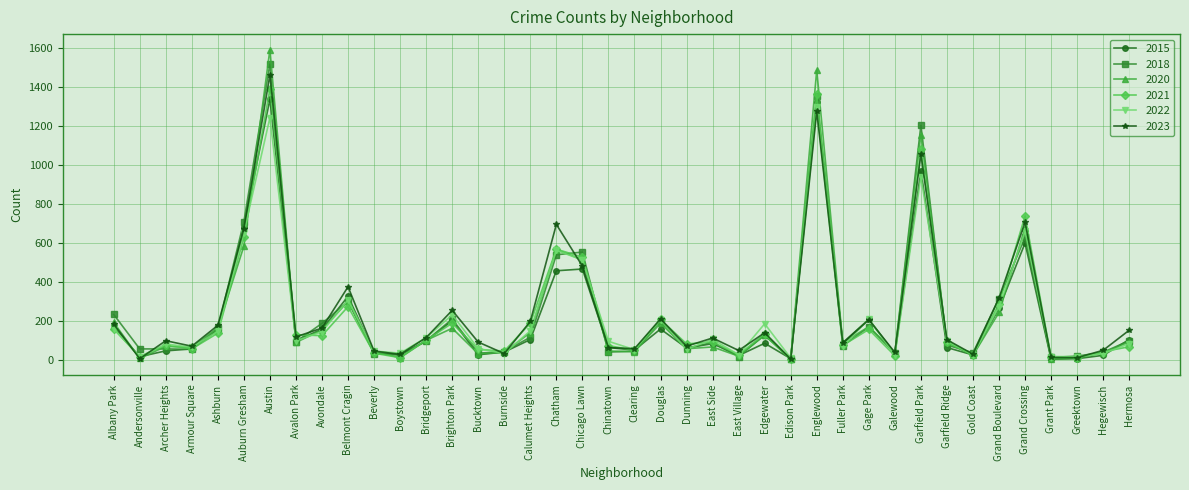

What value does the 2020 series have at Gage Park, to the nearest 10?

170